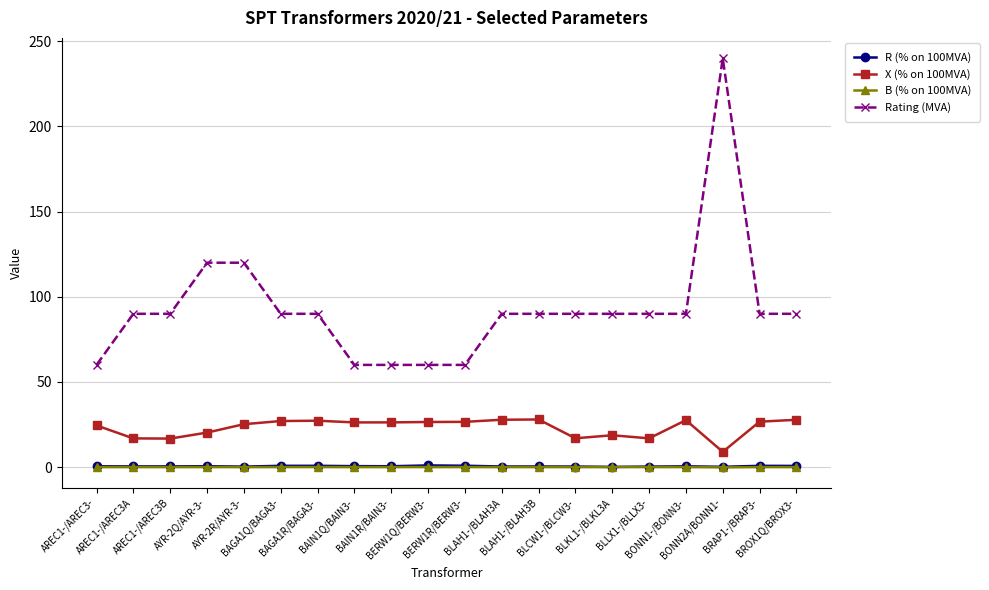

Is the value of X (% on 100MVA) at AREC1-/AREC3A greater than the value of B (% on 100MVA) at BAGA1Q/BAGA3-?

Yes